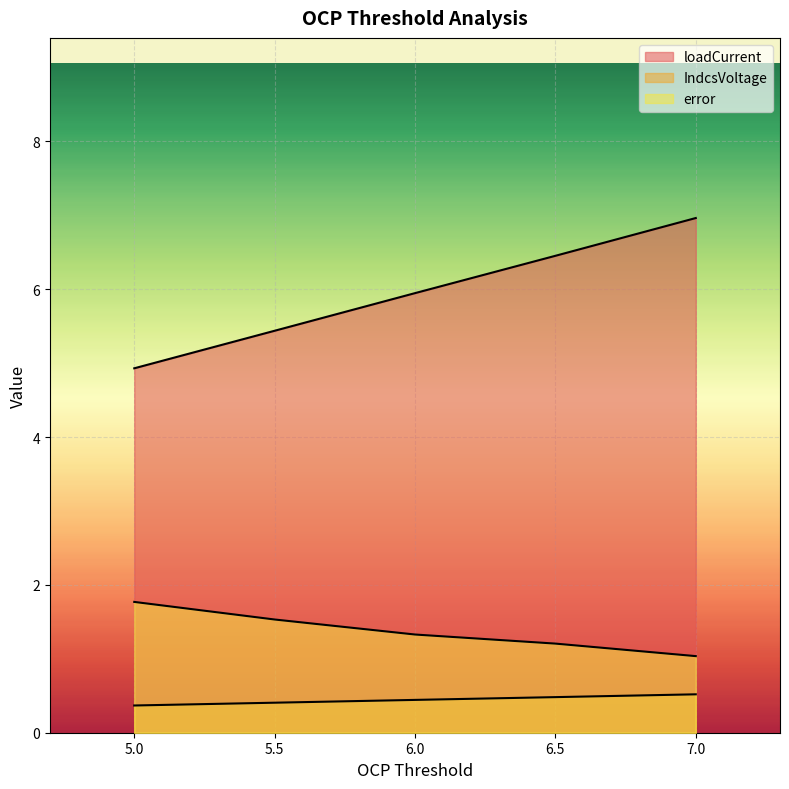

What value does the loadCurrent series have at 5?

4.9